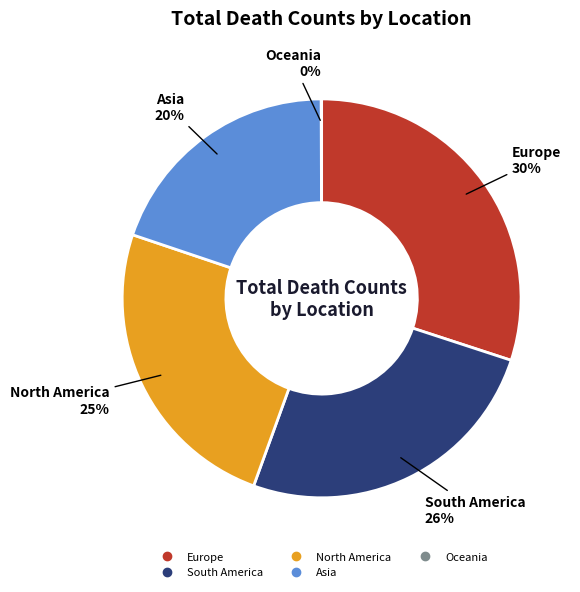

Which has a higher value, South America or Asia?

South America